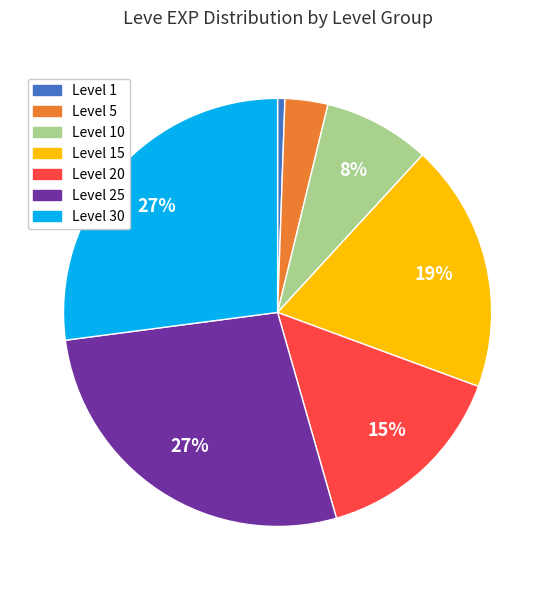

How many slices are in this pie chart?

7